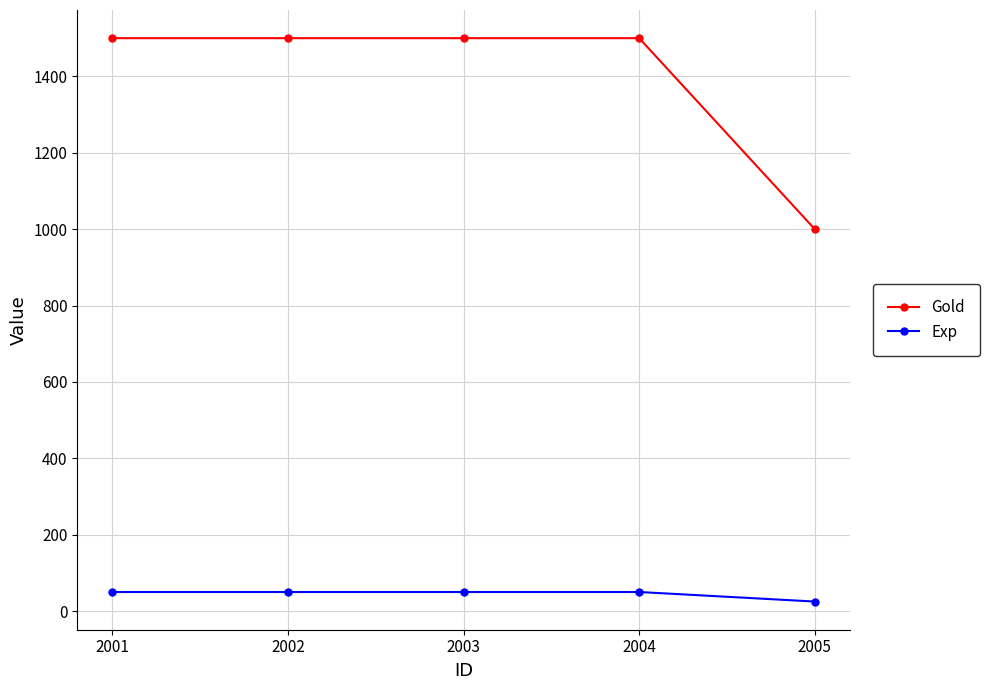

Rank the series by their average value, from lowest to highest.

Exp, Gold